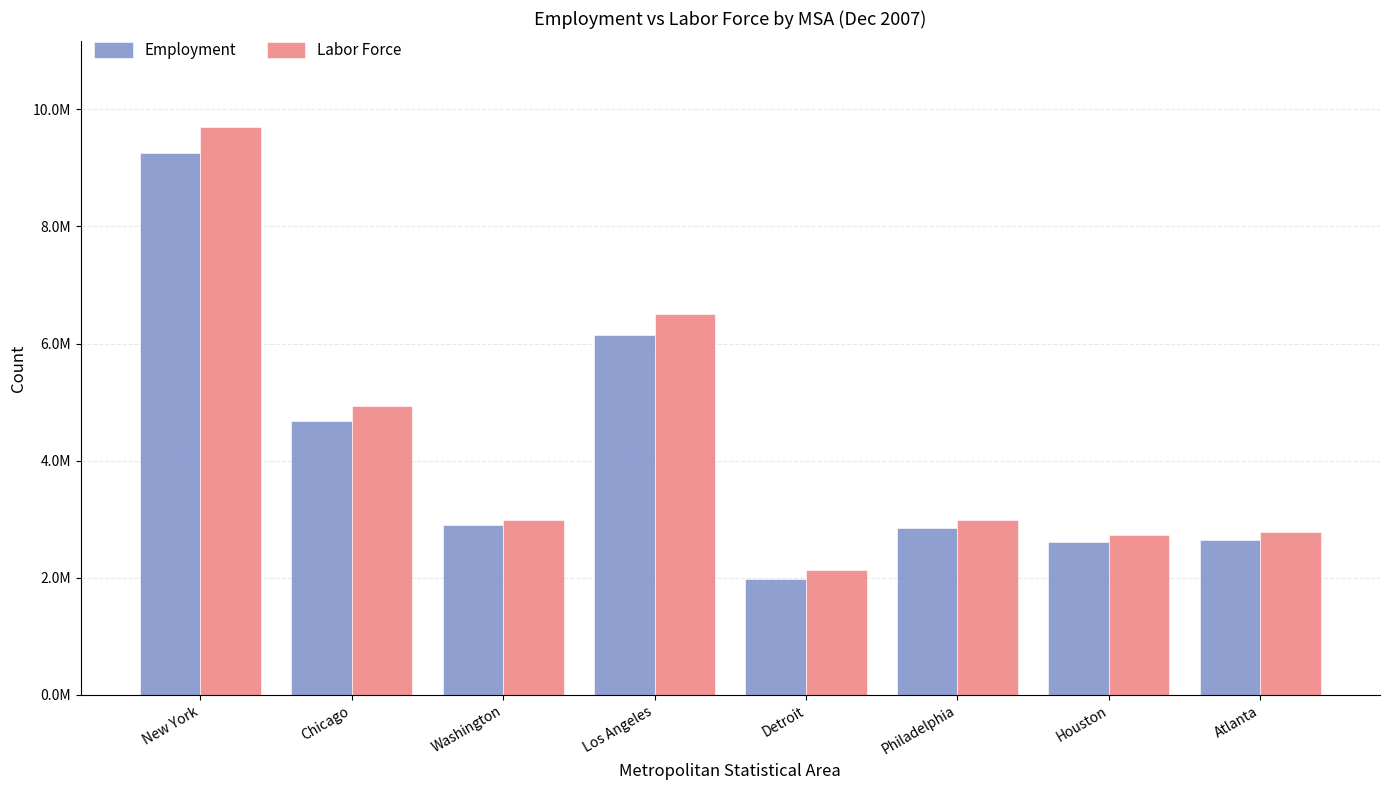

What are all the series names shown in the legend?

Employment, Labor Force